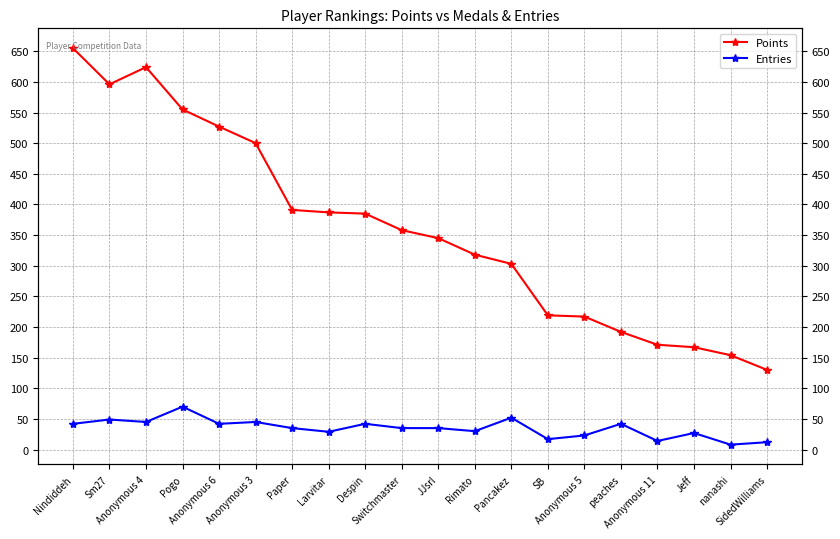

What value does the Points series have at SB, to the nearest 10?

220